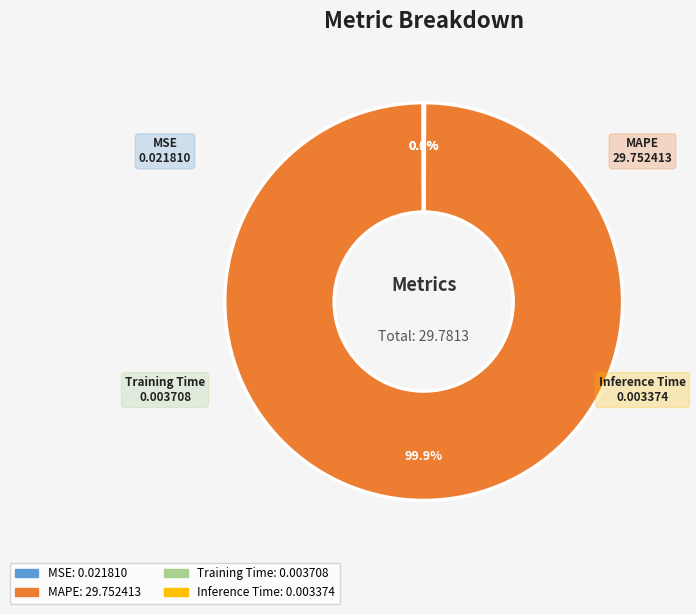

Which slice represents more than half of the pie?

MAPE